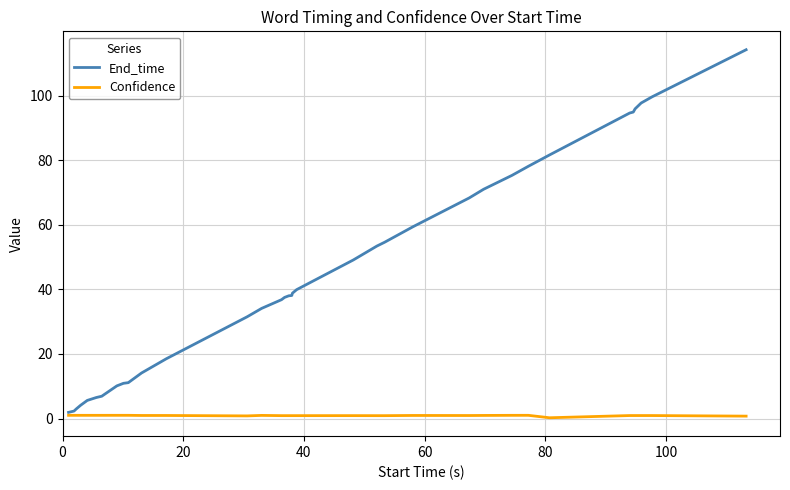

Which series has the largest total across all categories?

End_time